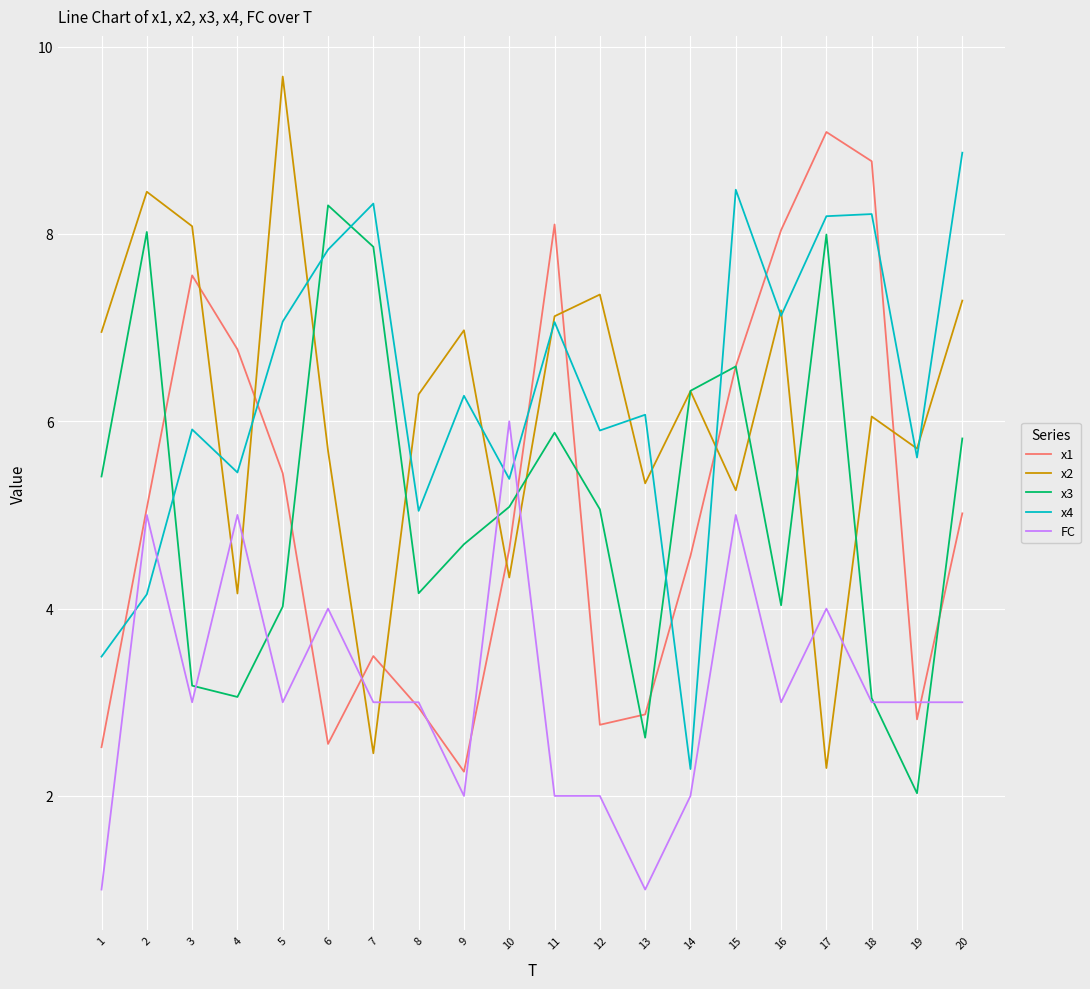

What is the spread (max minus min) of values at 6?

5.8